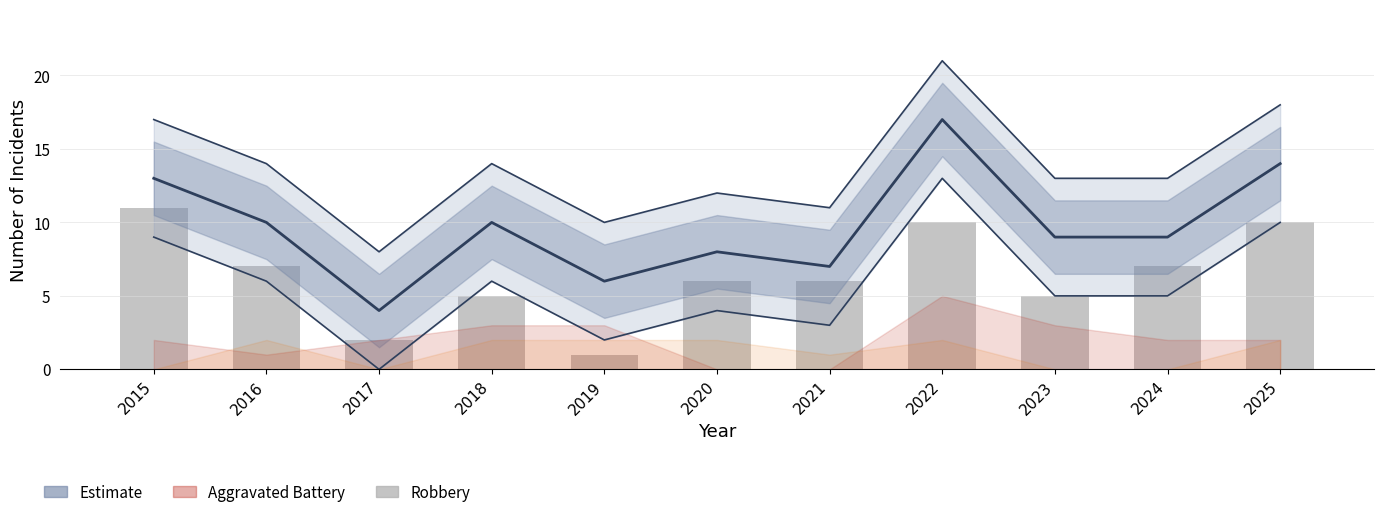

At which label is Robbery closest to 6?

2020